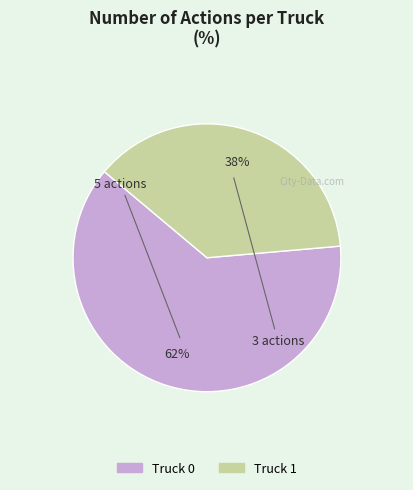

Rank the categories by value from lowest to highest.

Truck 1, Truck 0